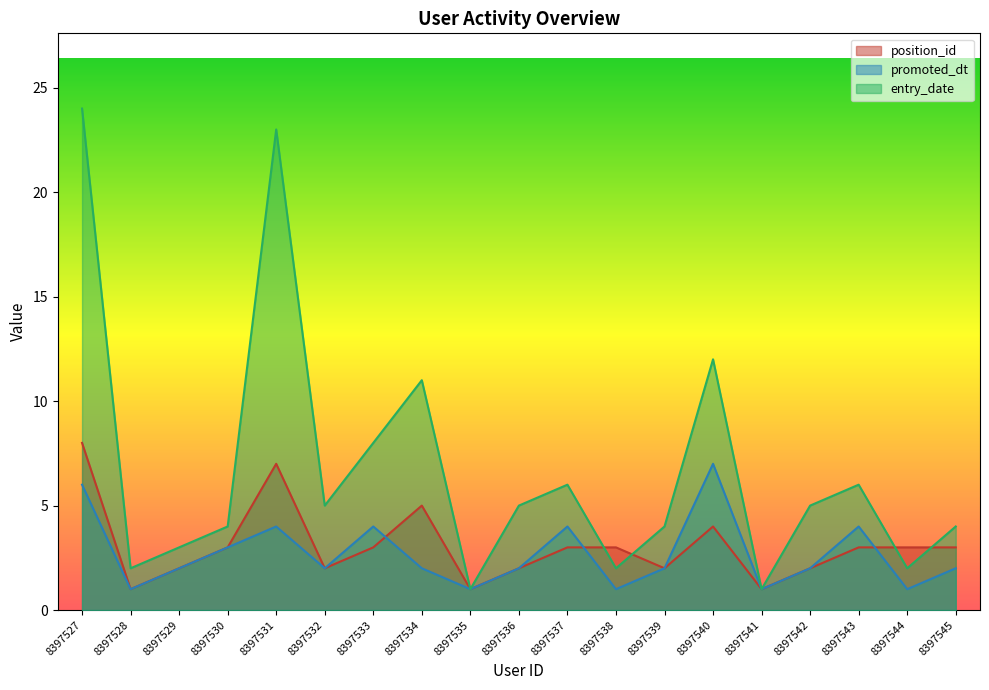

Between 8397545 and 8397538, which is larger?

8397545